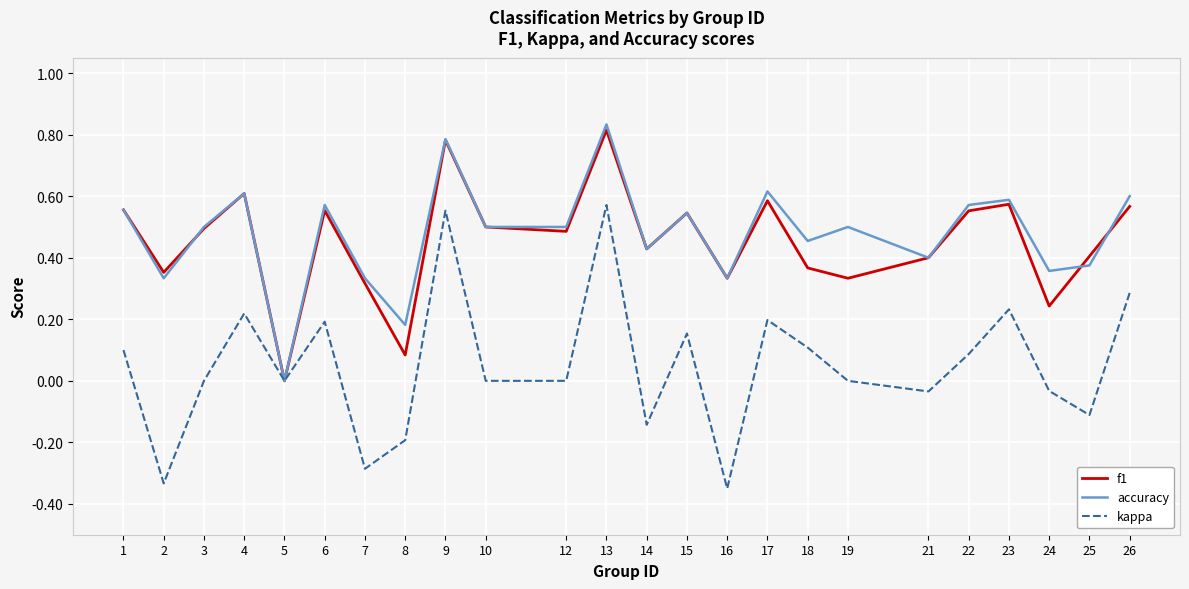

What is the total value across all series at 3?

1.0